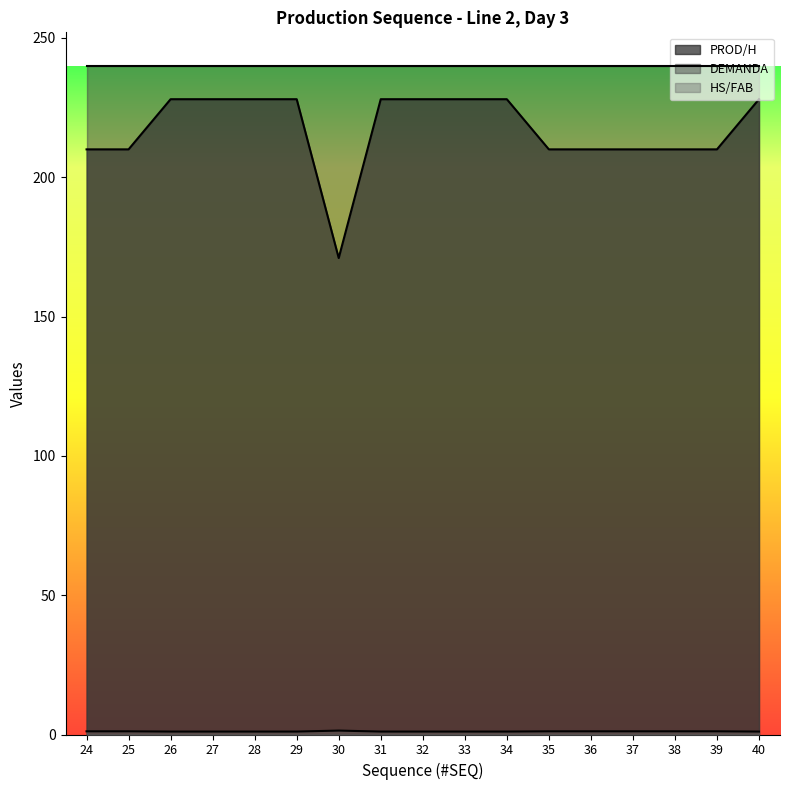

True or false: HS/FAB and PROD/H cross at least once.

False